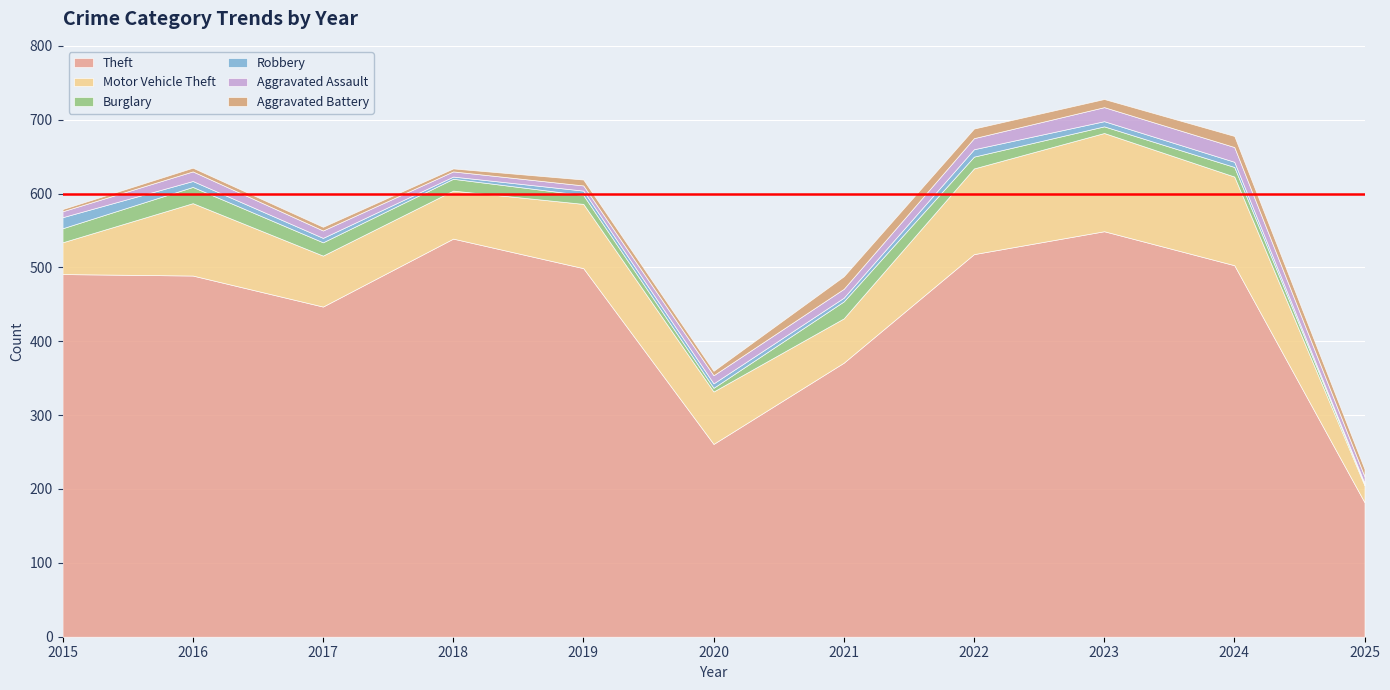

True or false: Theft and Aggravated Battery intersect in this chart.

False